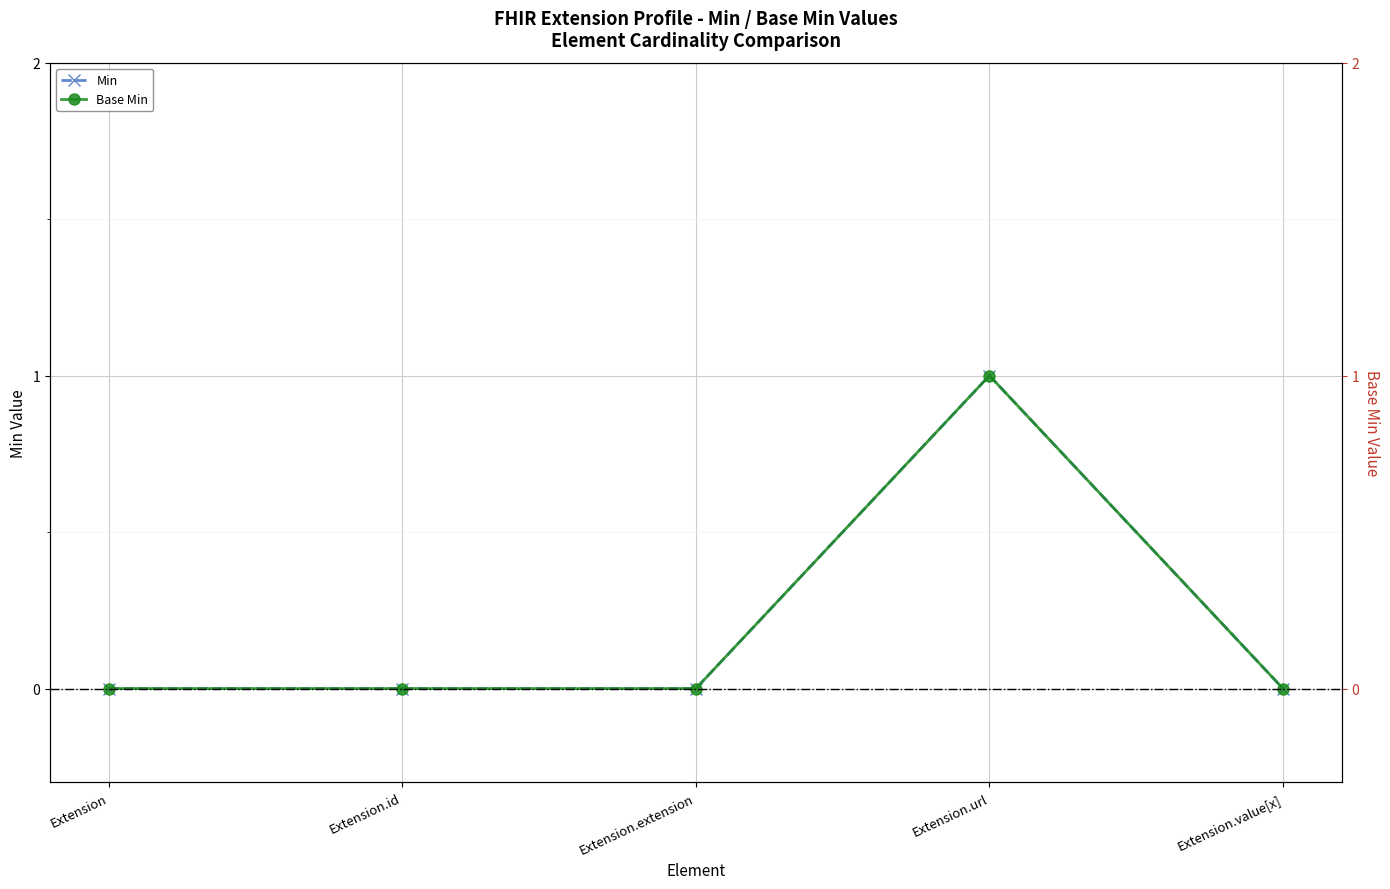

What position from the right is Extension.url?

2